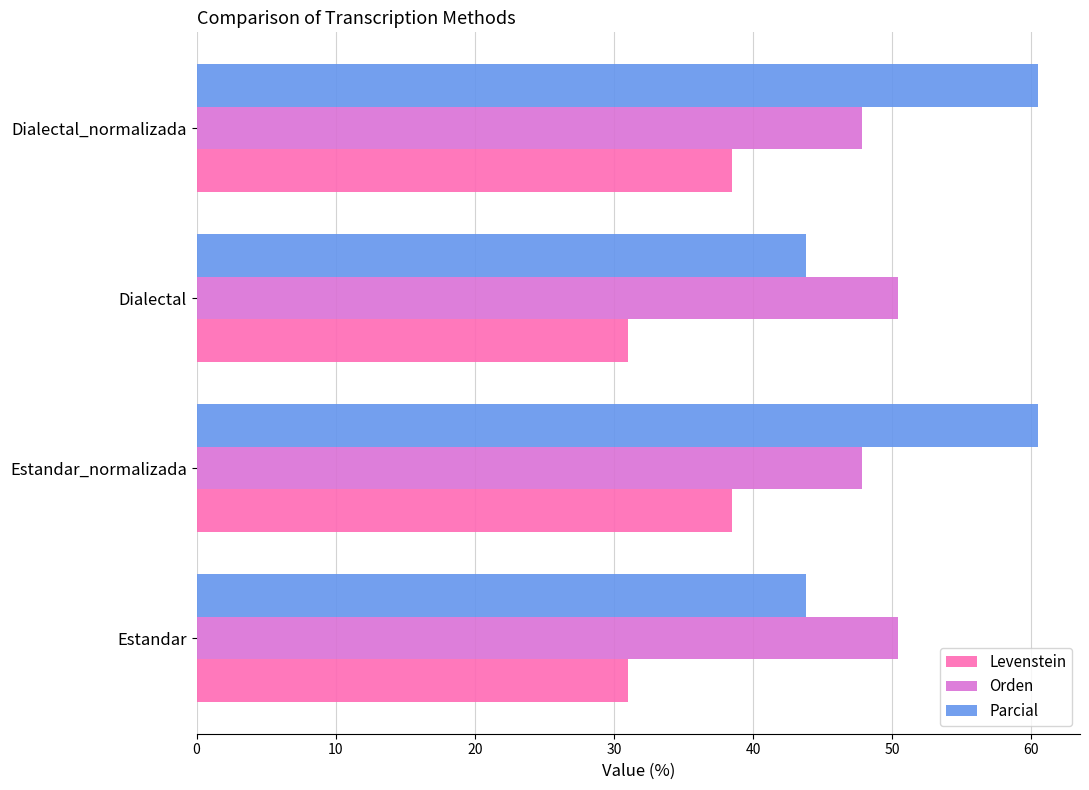

Read the Levenstein value at Dialectal_normalizada.

38.5